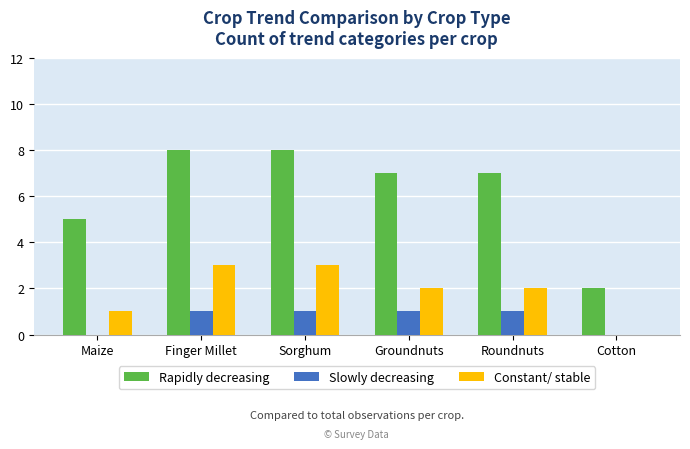

Where is Constant/ stable nearest to the value 1?

Maize